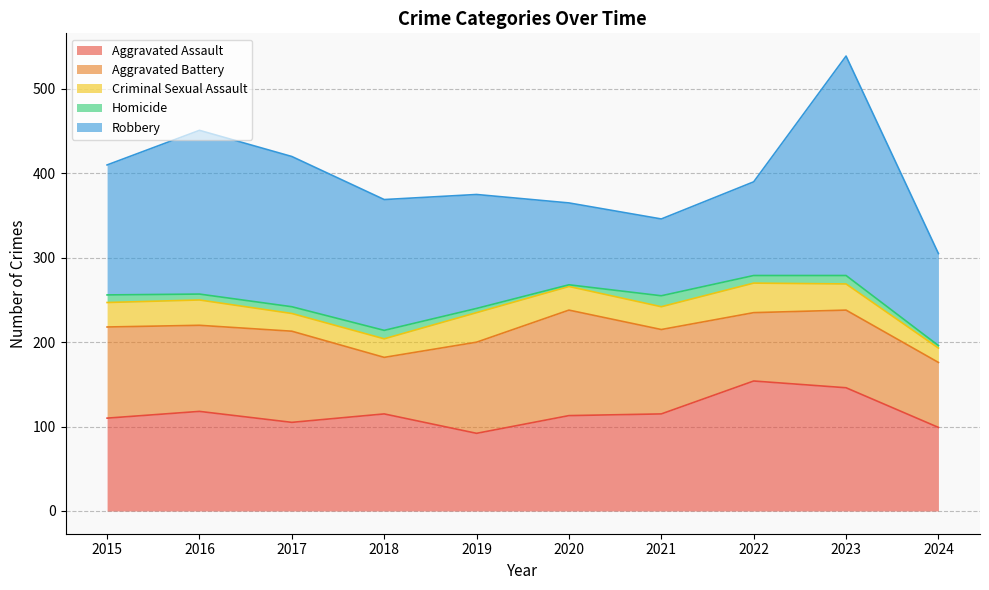

Is it true that Homicide equals 3 at 2024?

True